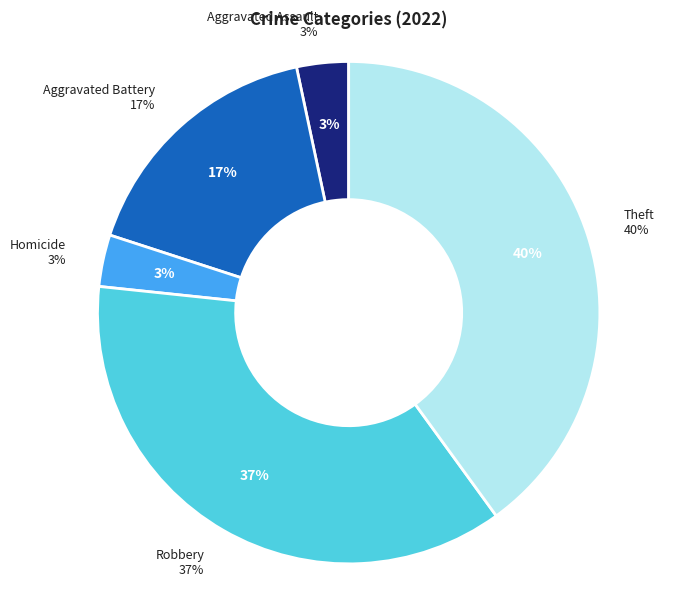

Does any single category account for the majority?

No